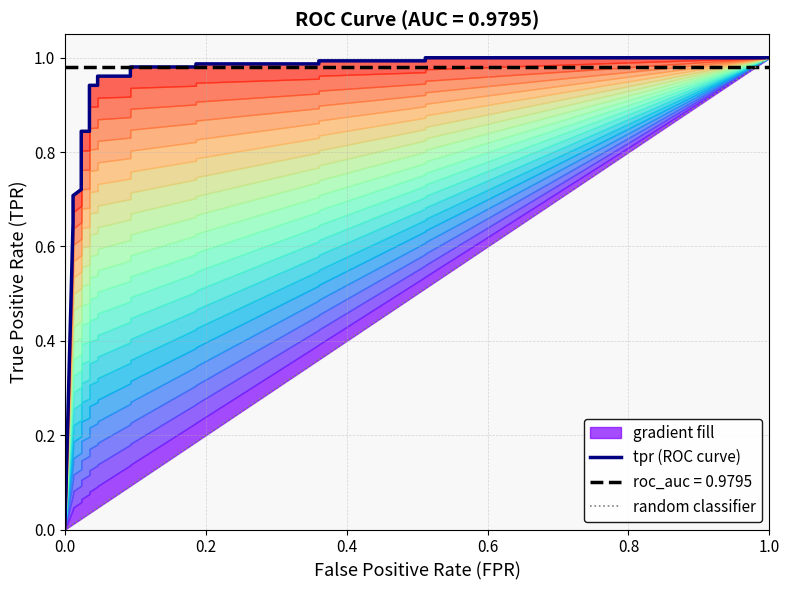

True or false: there are more than 0 points higher than both neighbors.

False